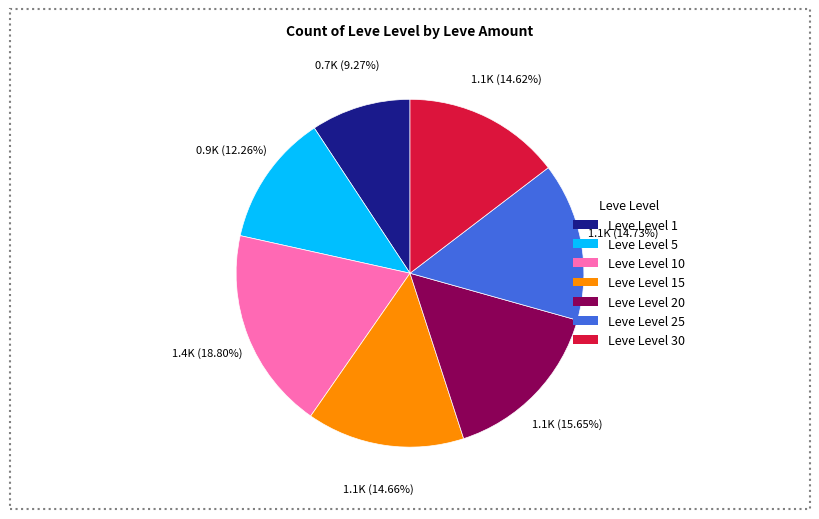

What is the smallest slice in the pie chart?

Leve Level 1